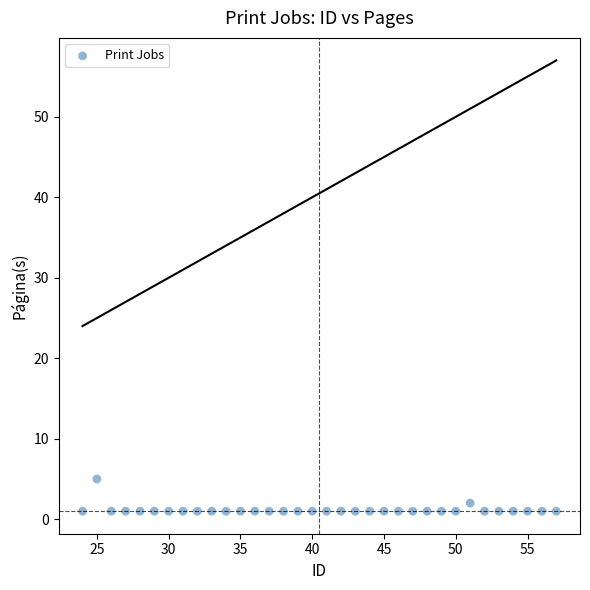

What is the range of X values (max minus min)?

33